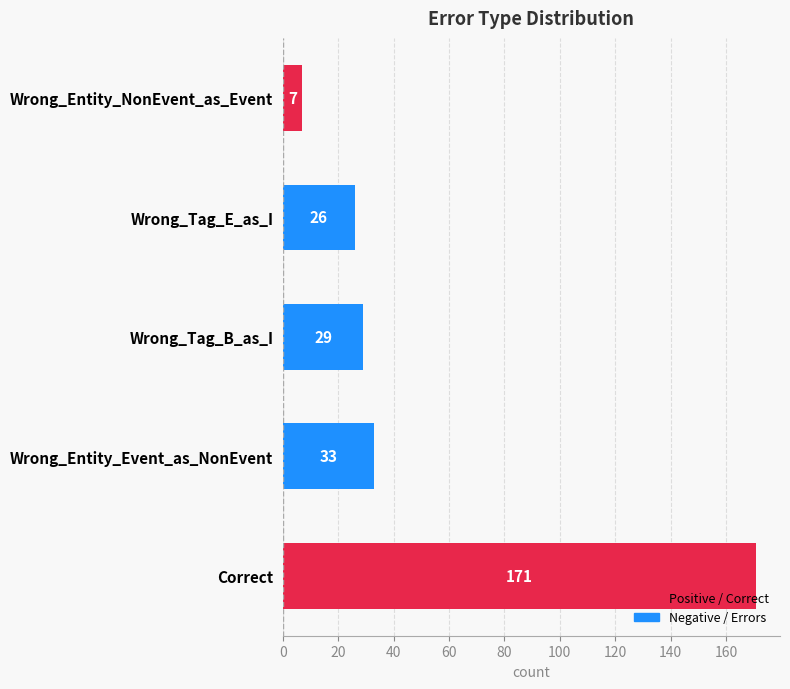

Between Correct and Wrong_Tag_E_as_I, which is larger?

Correct